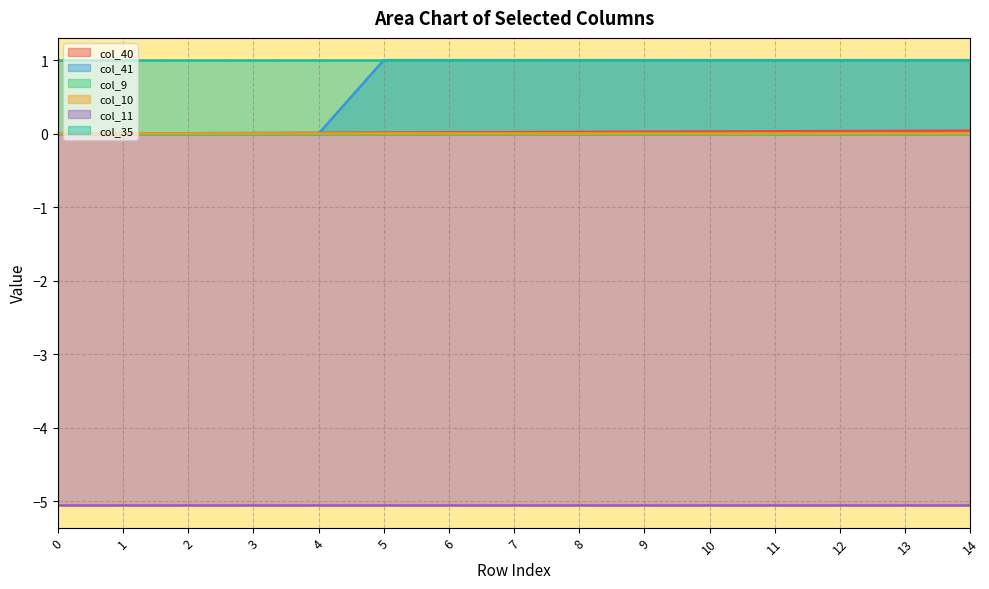

True or false: col_35 and col_9 cross at least once.

False